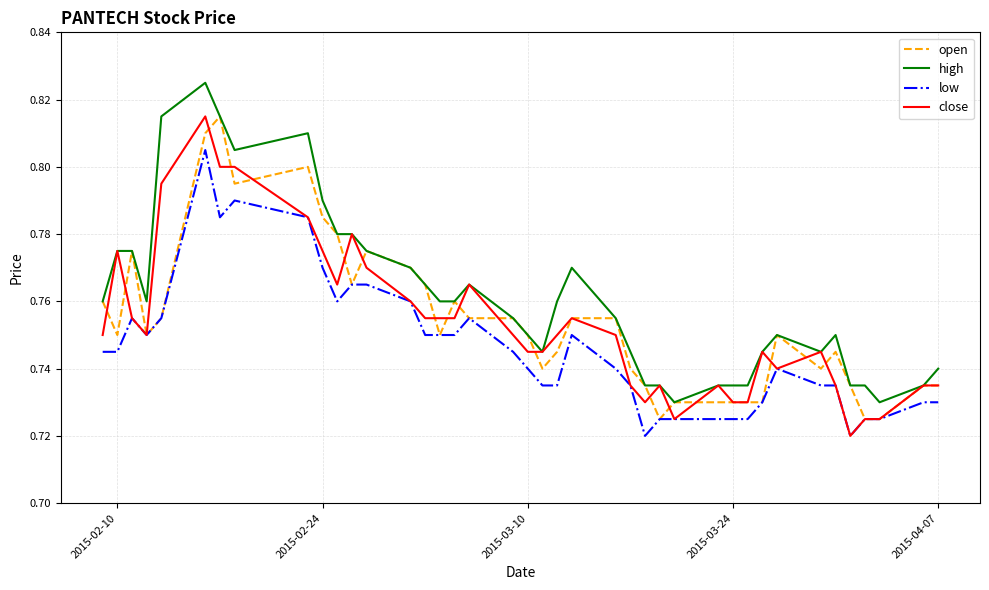

True or false: high and low intersect in this chart.

False